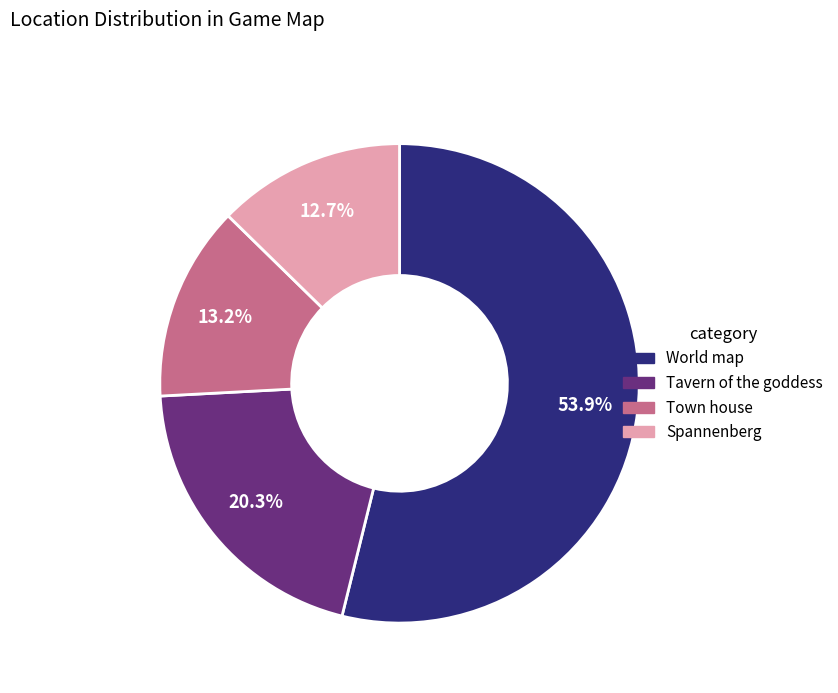

To the nearest percent, what portion does Town house represent?

13%